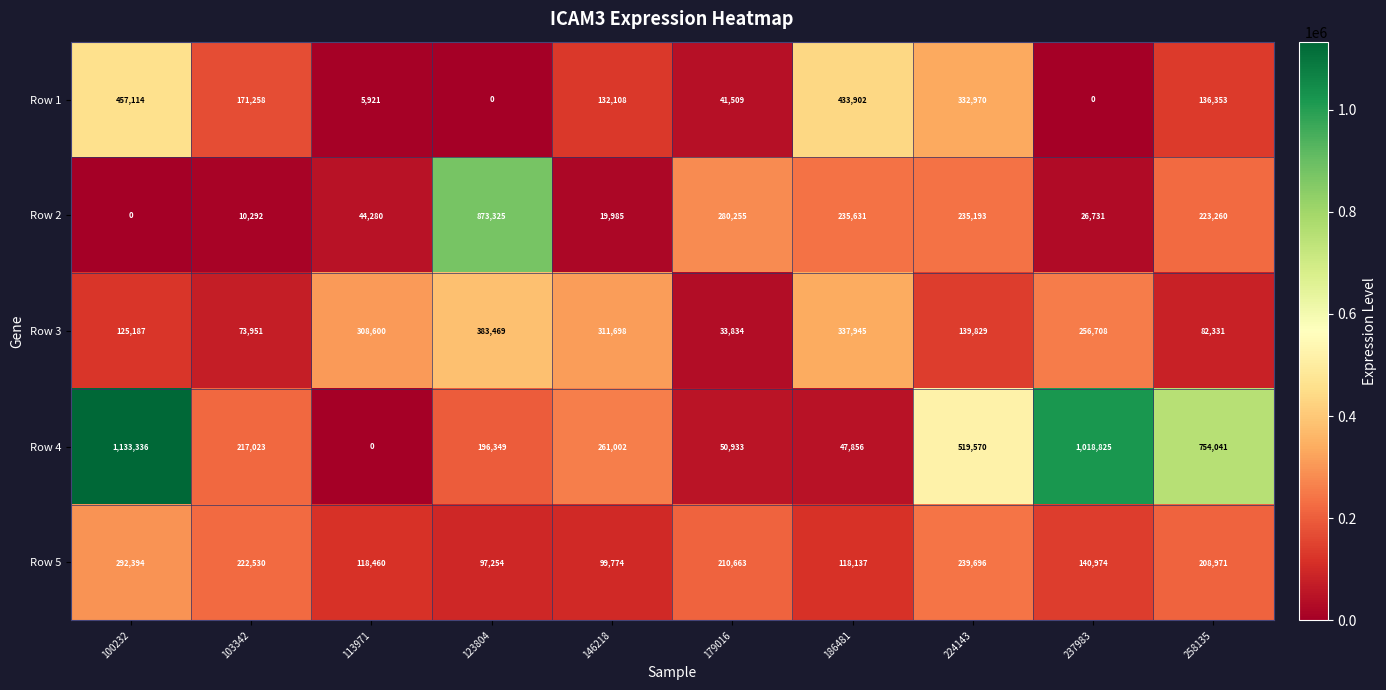

Where is Row 2 nearest to the value 436662?

179016